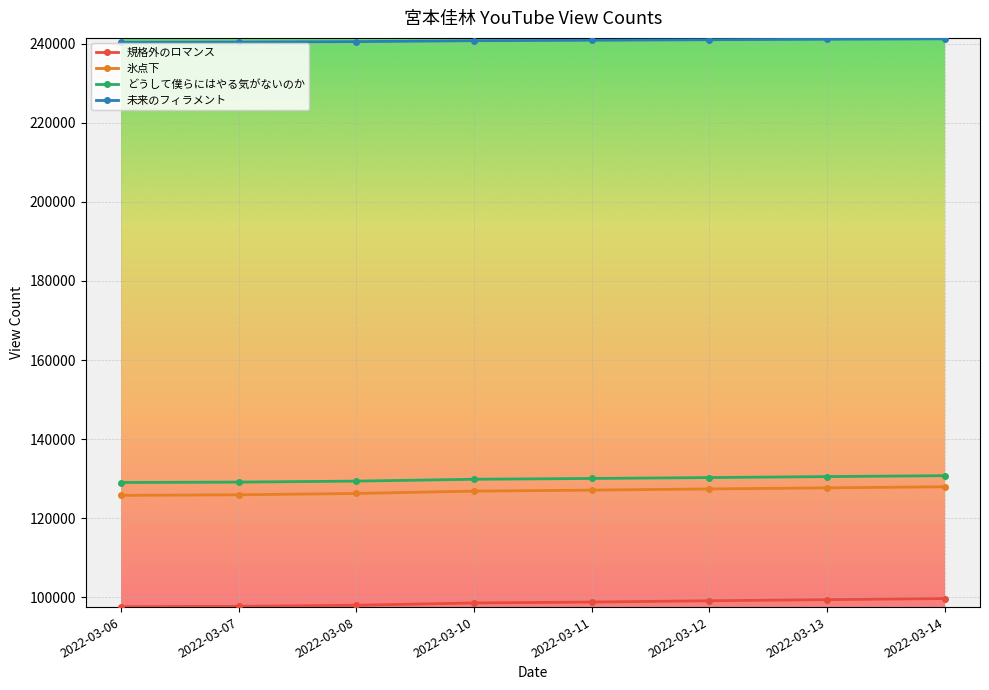

What is the sum of the 氷点下 values at 2022-03-06 and 2022-03-14?

253773